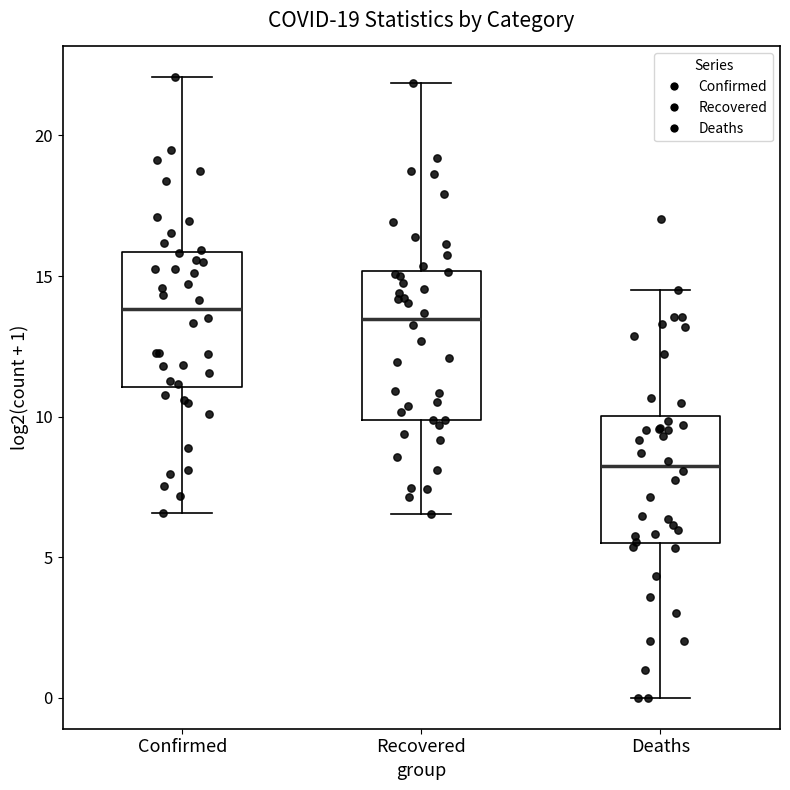

Where is the lower edge of the box for Deaths on the y-axis? The values are not printed on the chart, so give them approximately, as read against the axis.

5.5